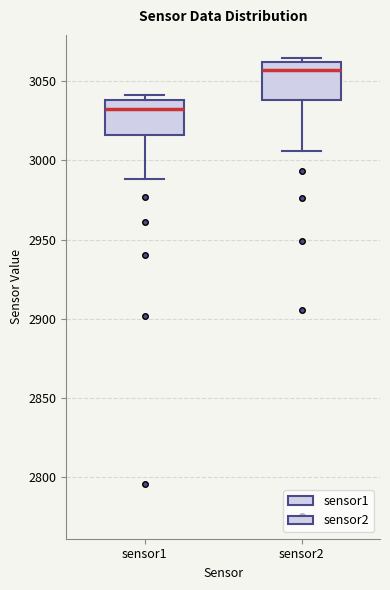

Which box has the highest median line?

sensor2